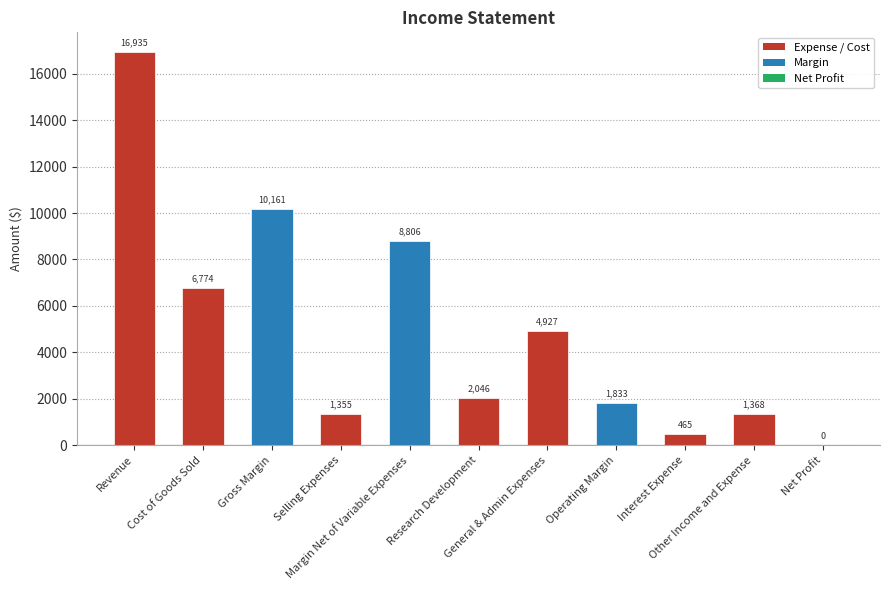

What is the ratio of the value at Research Development to the value at General & Admin Expenses?

0.4